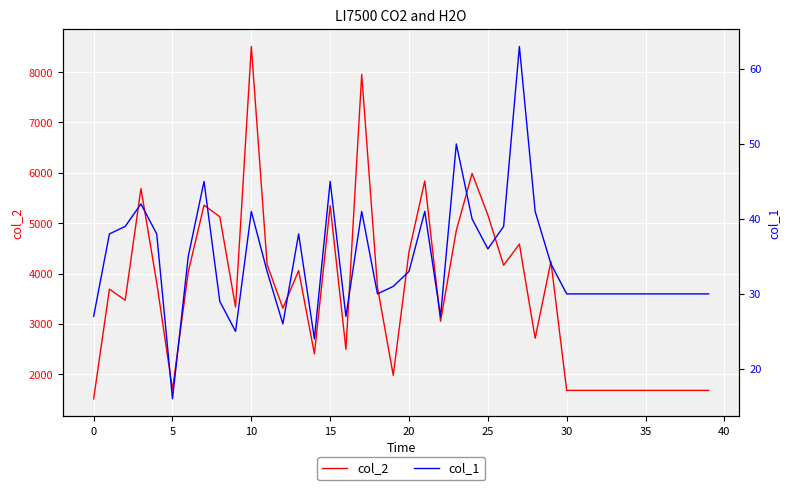

What is the minimum value shown in the chart?

16